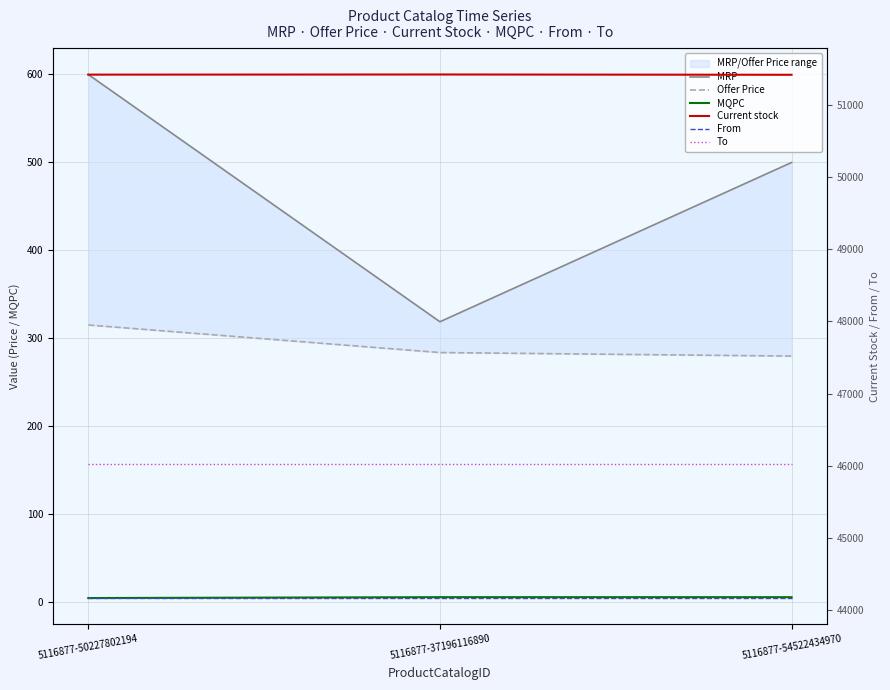

What is the value of the From point at the 1st from the left?

44166.0